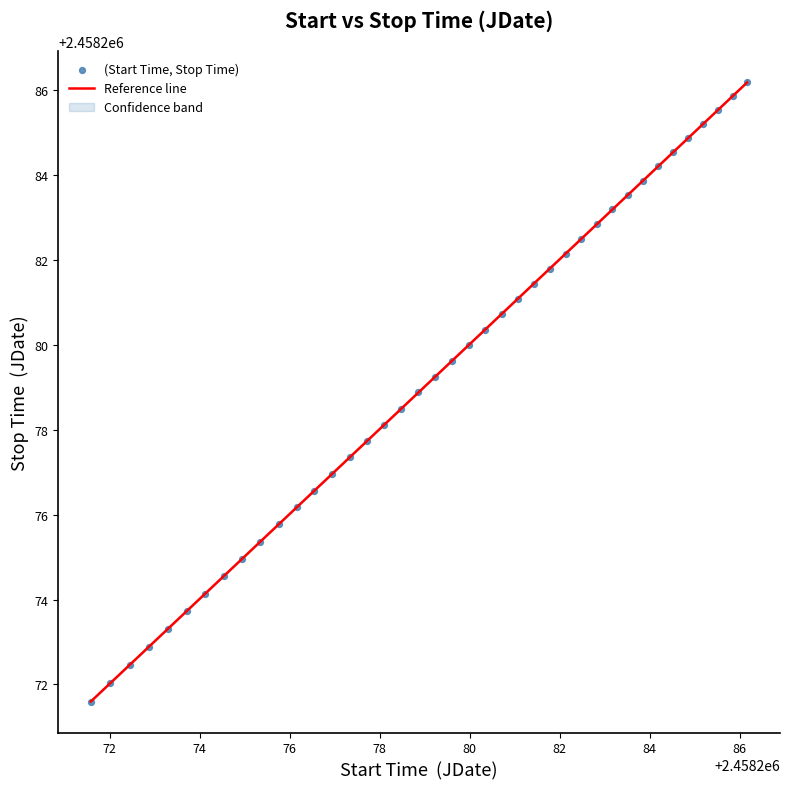

What is the range of Y values (max minus min)?

14.6